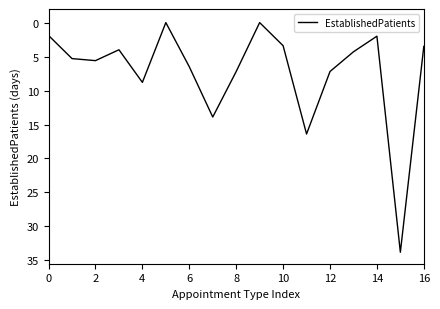

What is the difference between the maximum and minimum values?

33.8